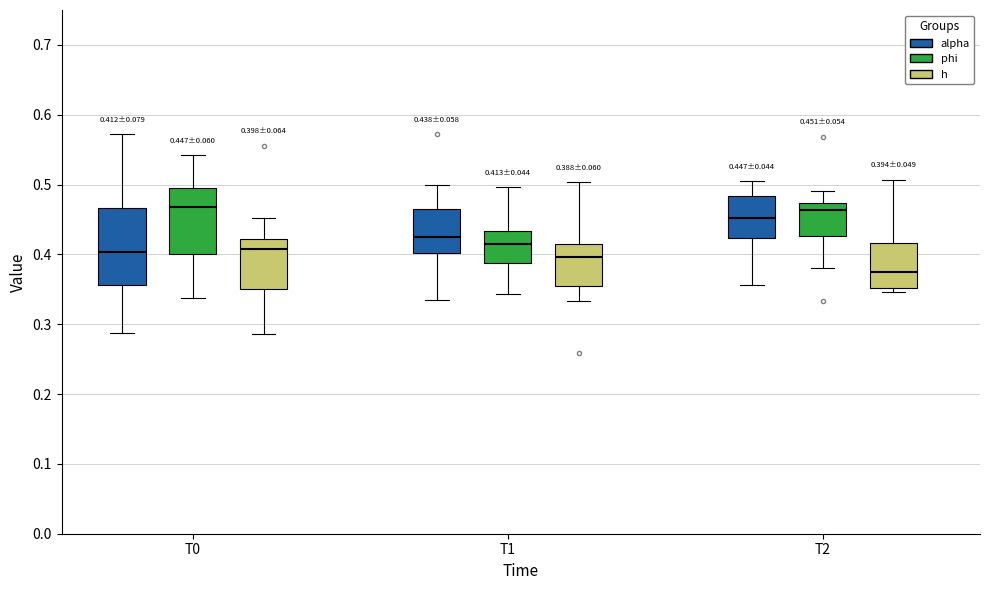

Comparing the boxes themselves (not the whiskers), which one is the tallest?

T0 (alpha)